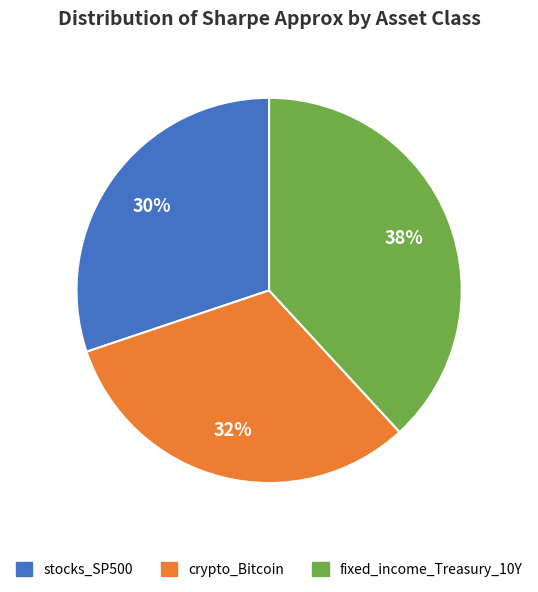

True or false: stocks_SP500 accounts for 44% of the total.

False